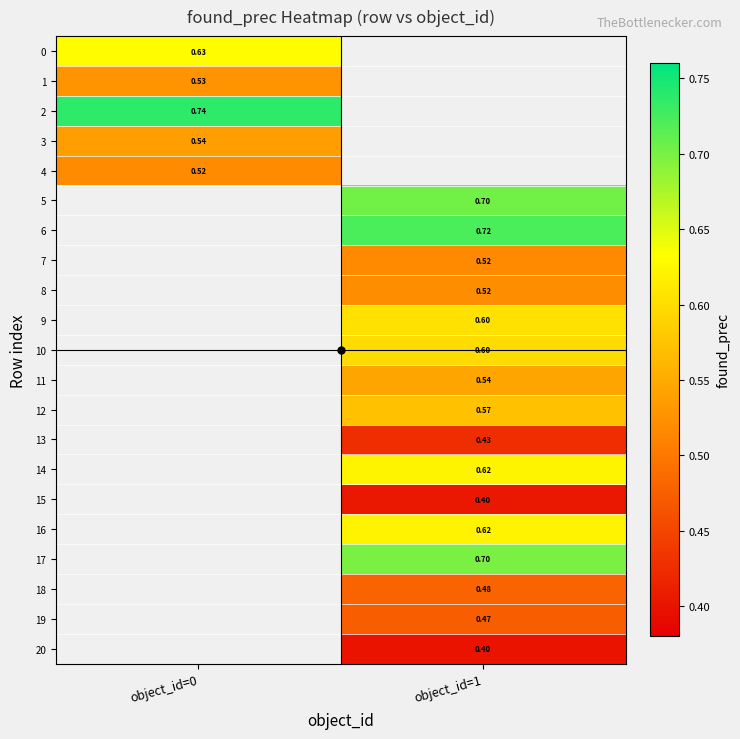

What is the approximate value of 0 at object_id=0?

0.6